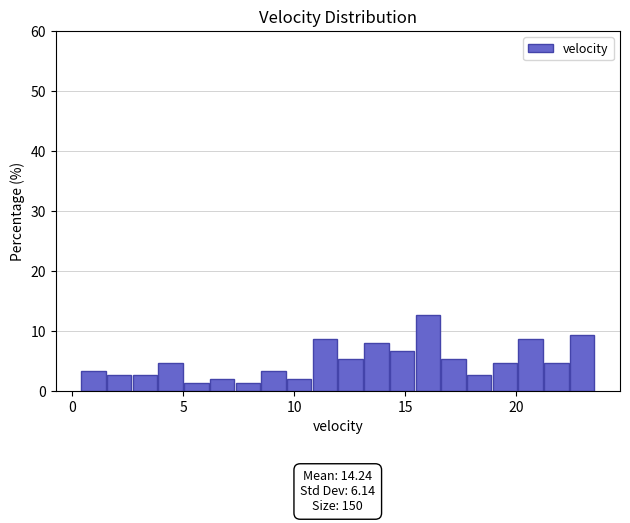

Around what value on the x-axis is the tallest bar? Give the approximate position of its centre, as read against the axis.

16.0